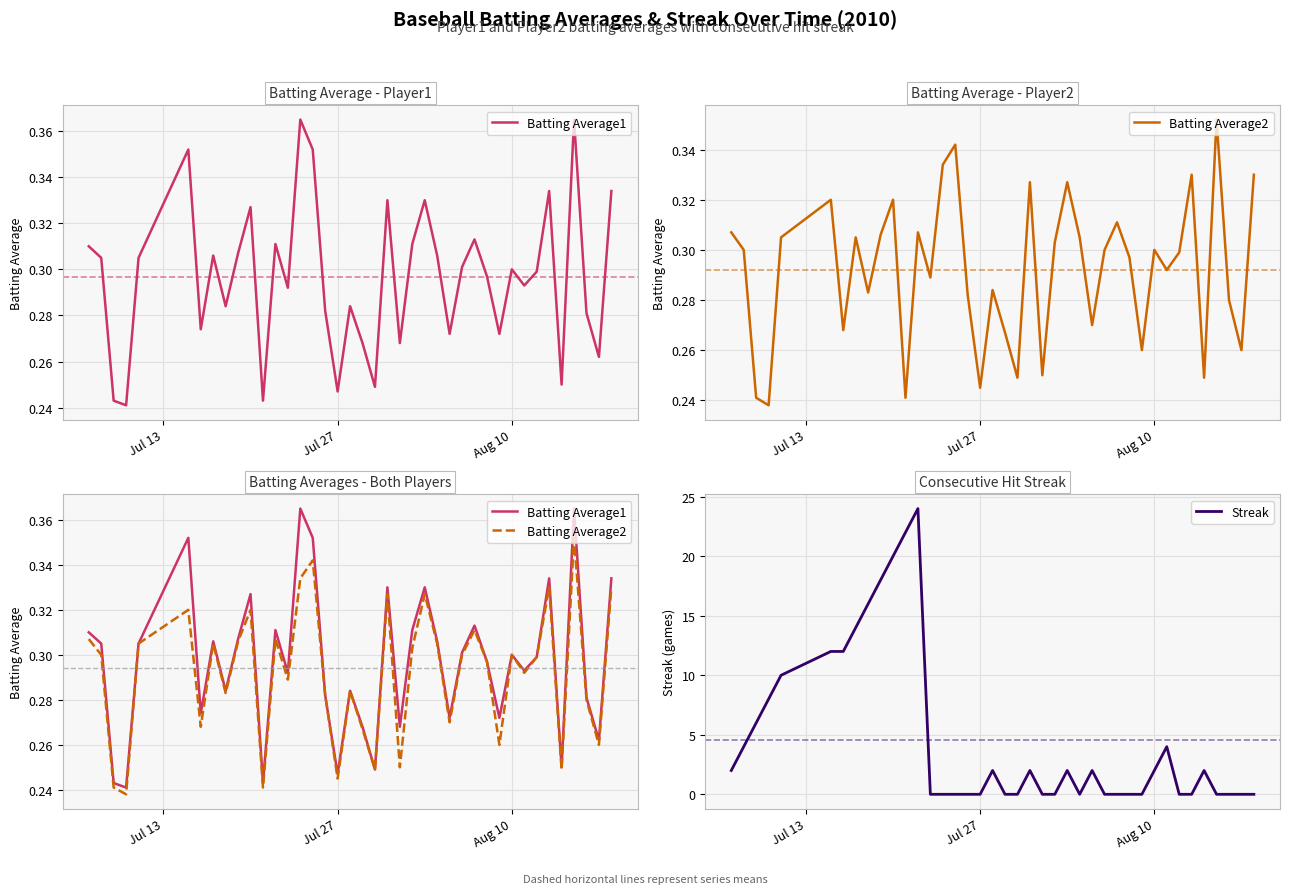

What are all the series names shown in the legend?

Batting Average1, Batting Average2, Streak